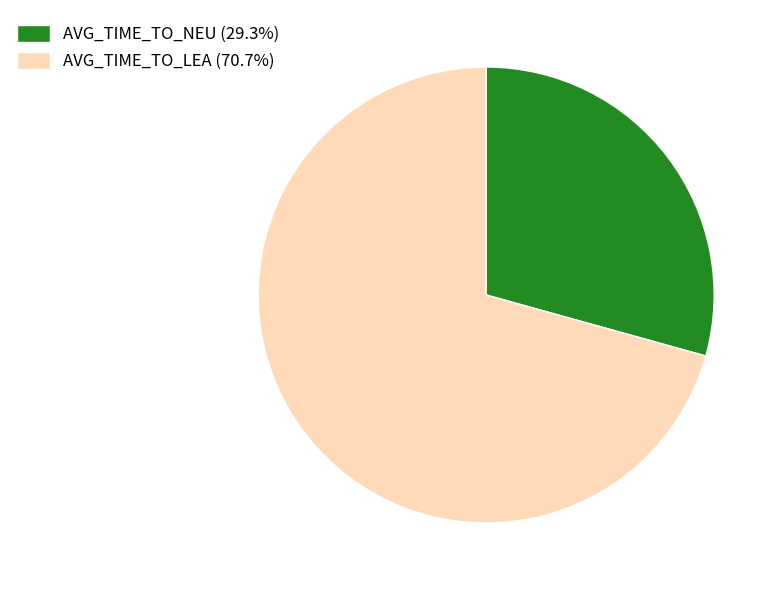

Do AVG_TIME_TO_LEA and AVG_TIME_TO_NEU together represent more than half of the pie?

Yes